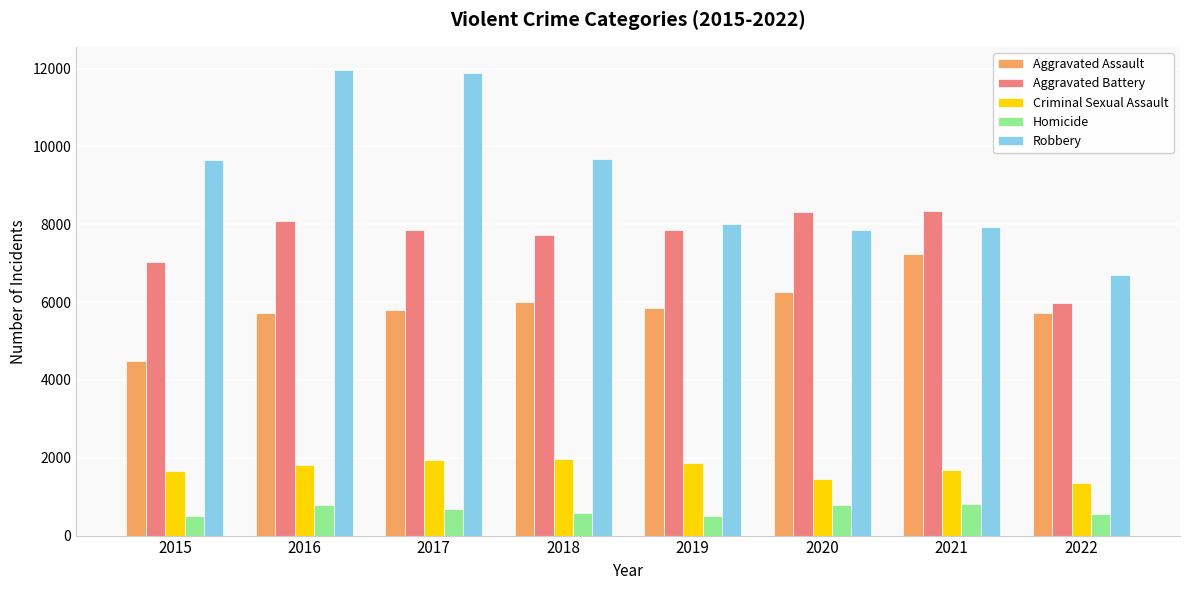

What is the difference between the Aggravated Battery values at 2017 and 2019?

12